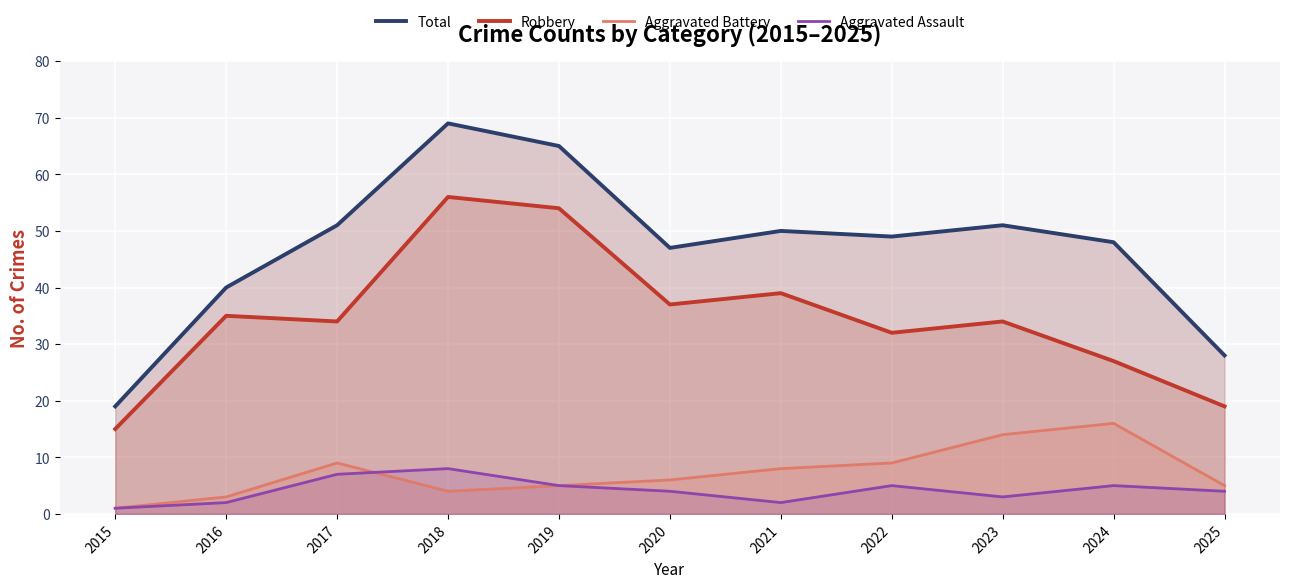

How many values in the Total series are below 49?

5